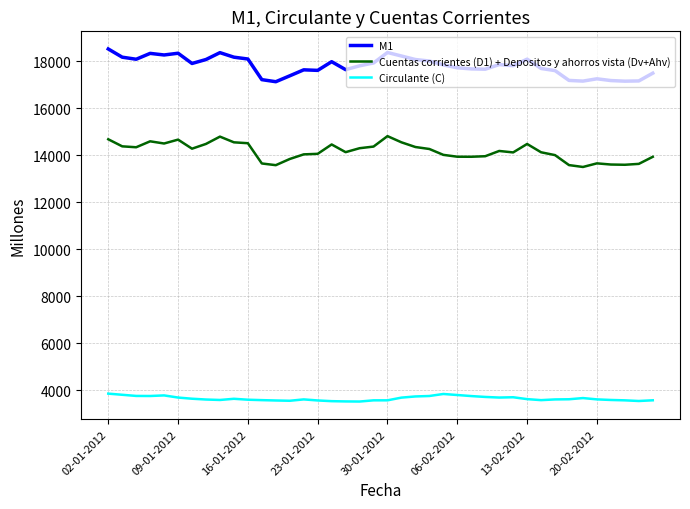

List the series in order of their overall mean, lowest first.

Circulante (C), Cuentas corrientes (D1) + Depositos y ahorros vista (Dv+Ahv), M1